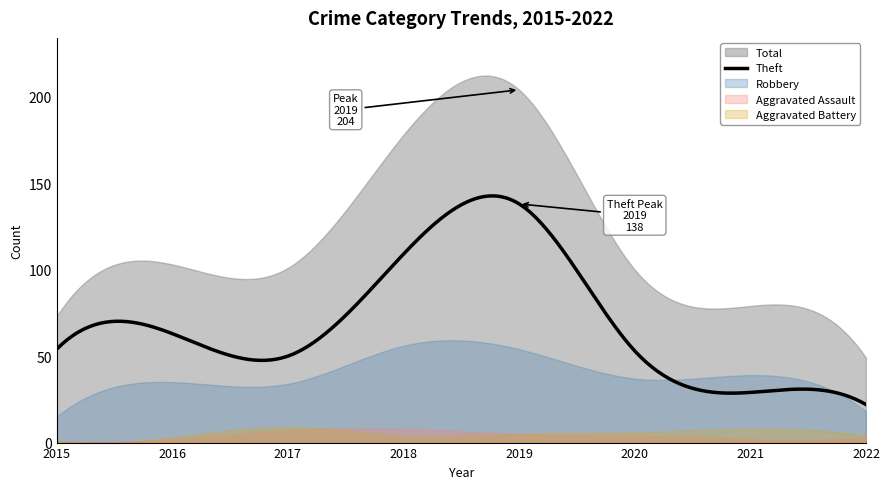

Which series has the largest range (max minus min)?

Total